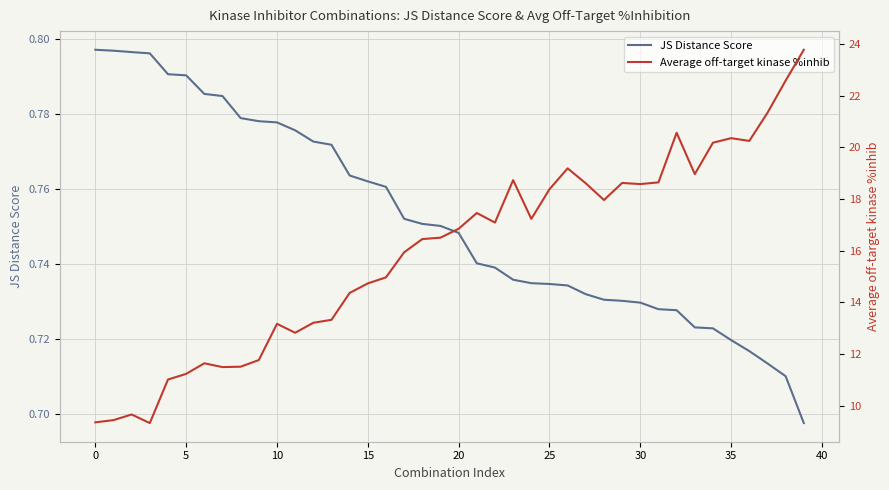

Which series has the largest total across all categories?

Average off-target kinase %inhib